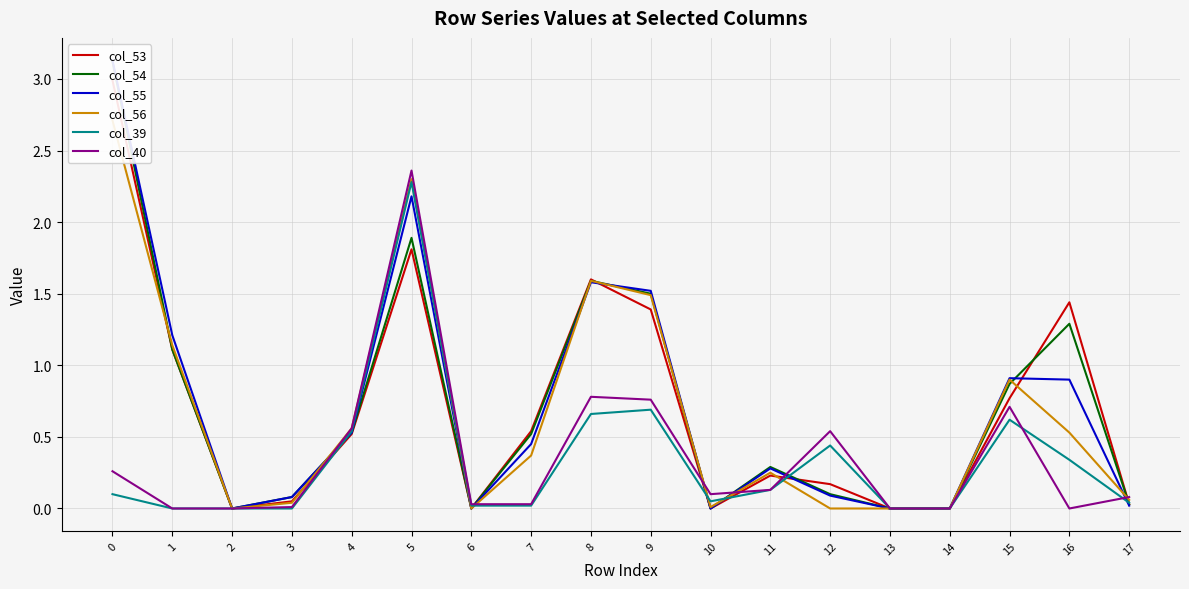

Is it true that col_56 equals 0.3 at 4?

False